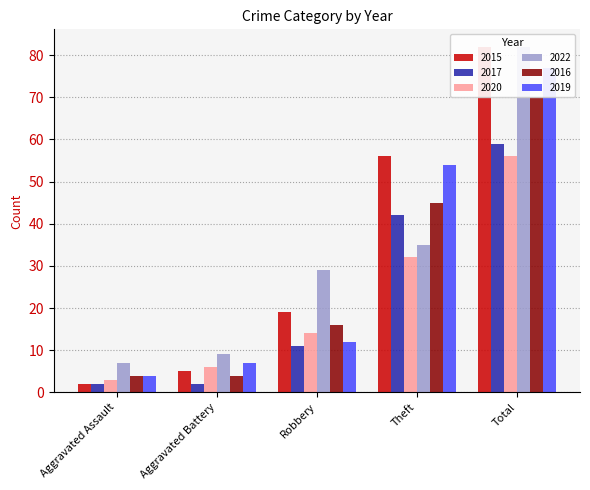

How many data points does each series have?

5